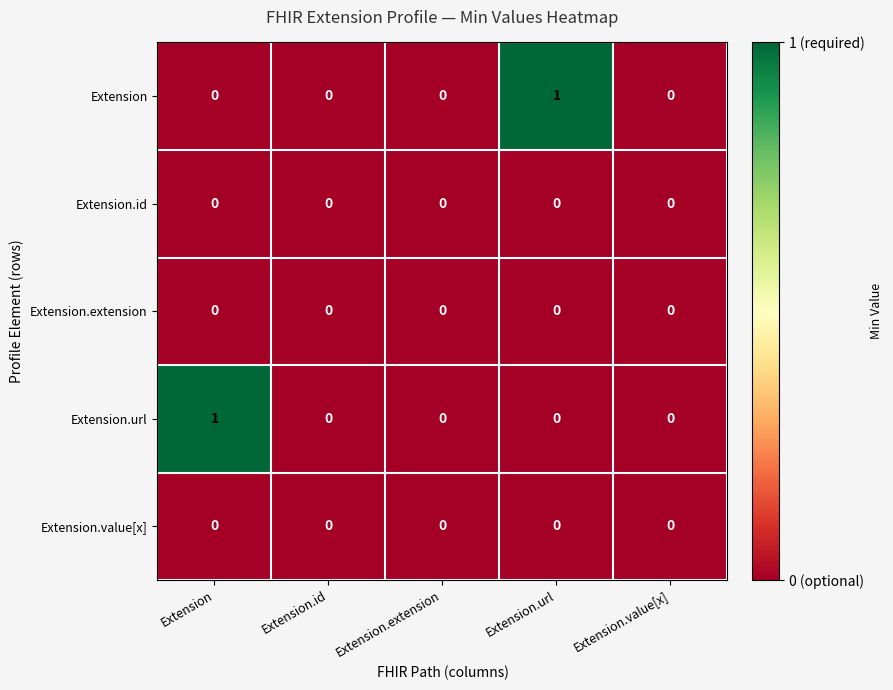

The value of Extension at Extension.value[x] is -1. True or false?

False